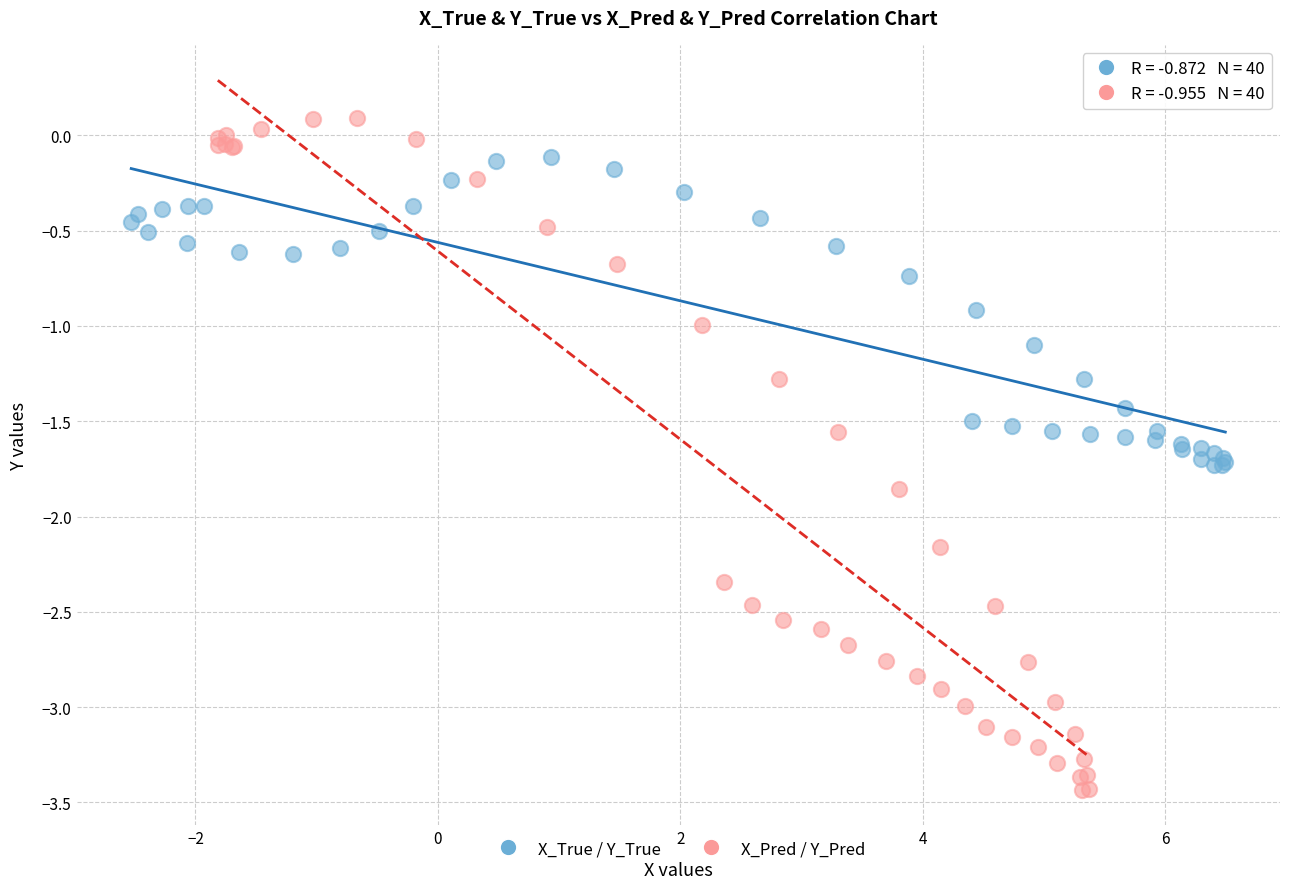

Which series has the widest spread of Y values?

X_Pred / Y_Pred